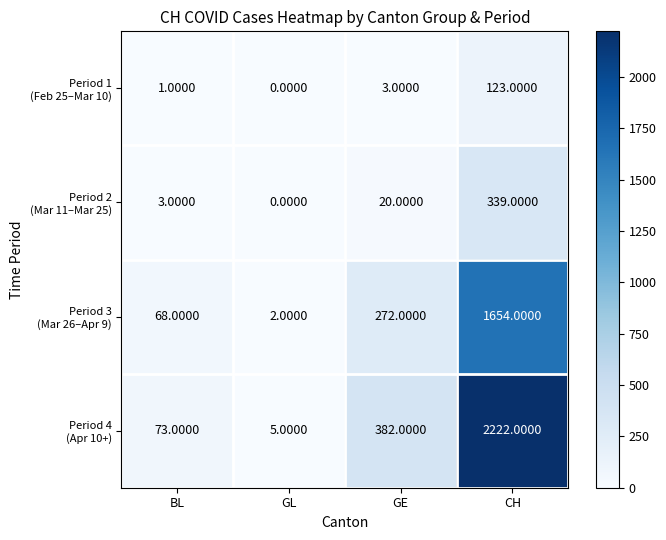

Which label corresponds to the smallest value in the chart?

GL